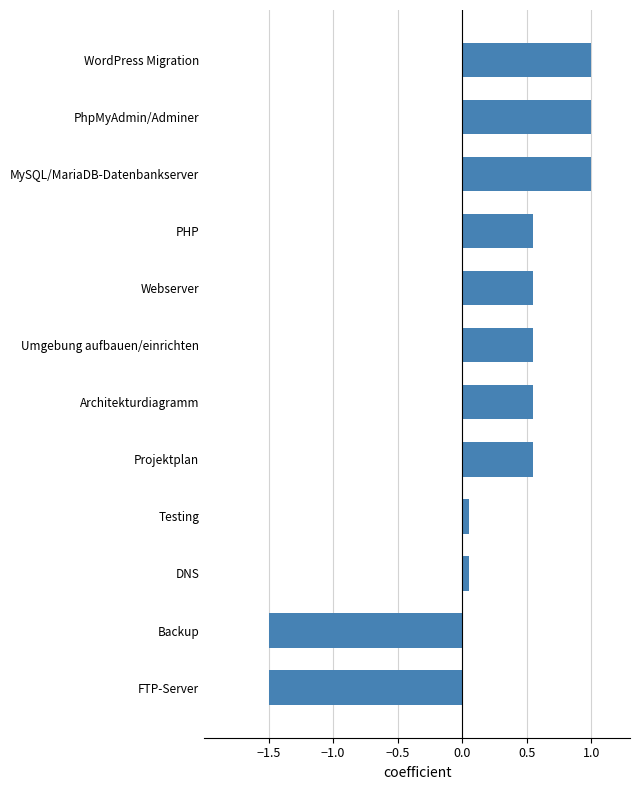

The value at Backup is -0.6. True or false?

False